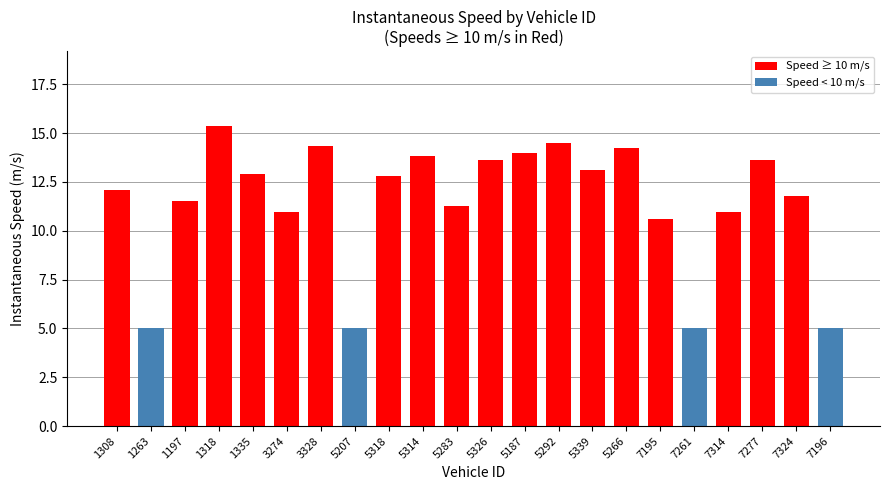

What is the difference between the values at 5326 and 5266?

0.6